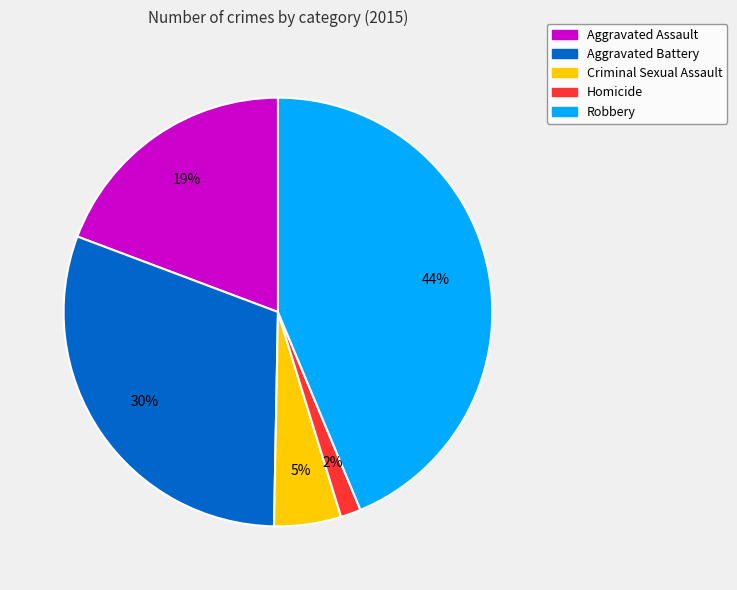

Is the sum of Robbery and Criminal Sexual Assault greater than half?

No